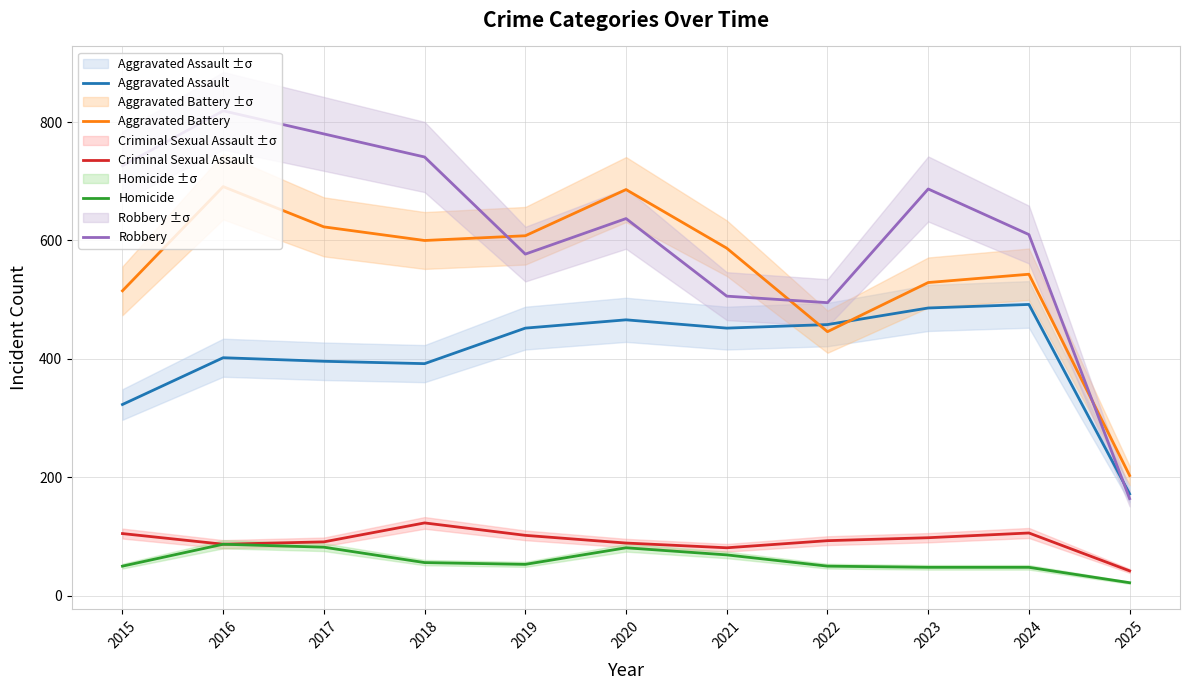

What is the sum of all Aggravated Assault values?

4491